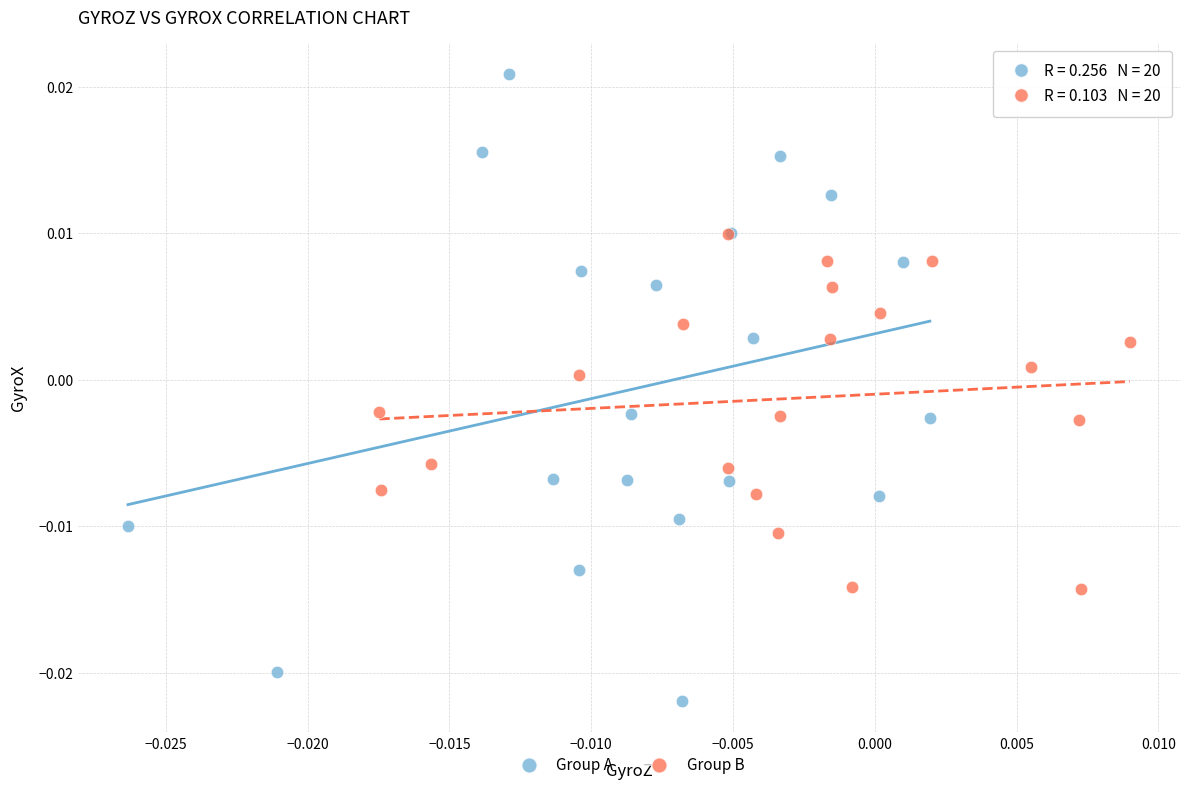

Which series contains the lowest Y value?

Group A